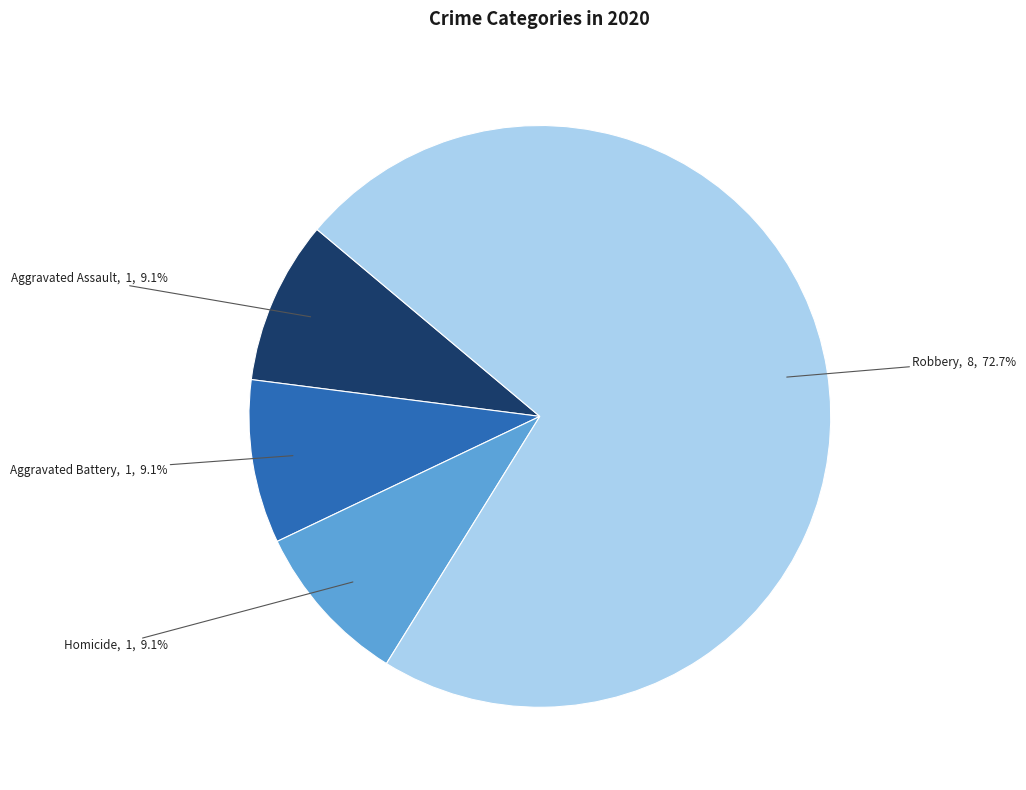

True or false: Robbery accounts for 86% of the total.

False